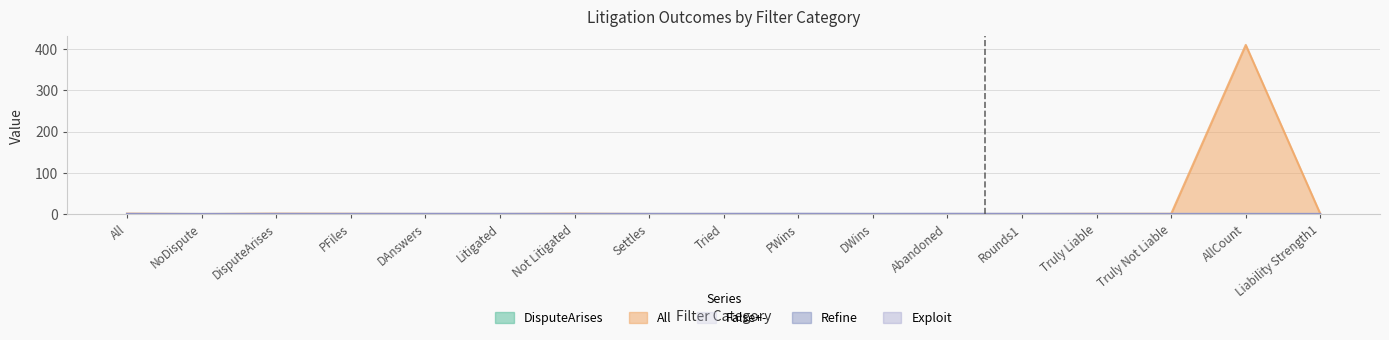

What are all the series names shown in the legend?

DisputeArises, All, Exploit, Refine, False+-